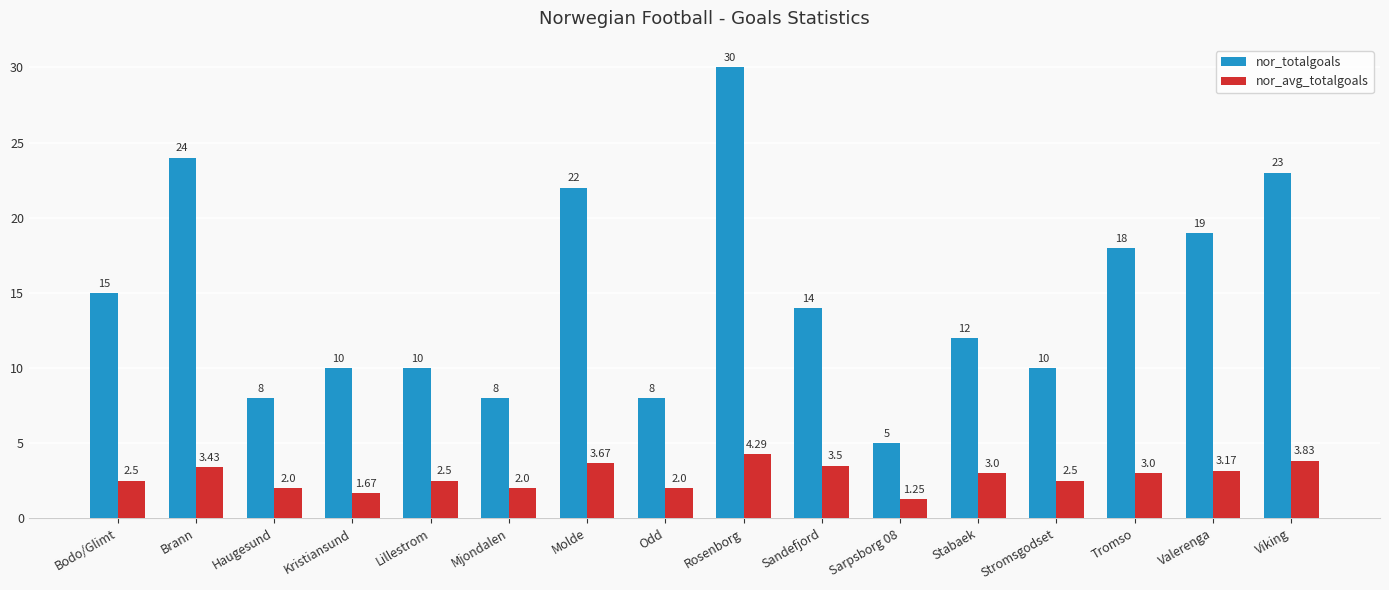

What is the difference between the second highest and second lowest values in the nor_totalgoals series?

16.0